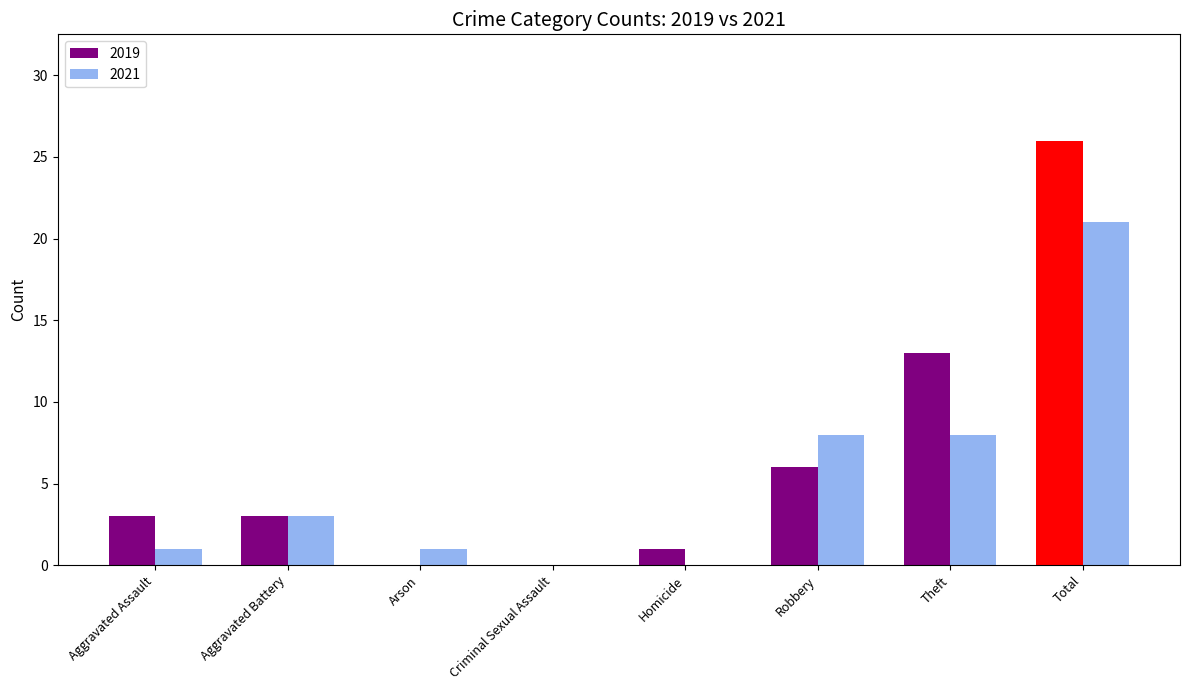

What is the spread (max minus min) of values at Aggravated Assault?

2